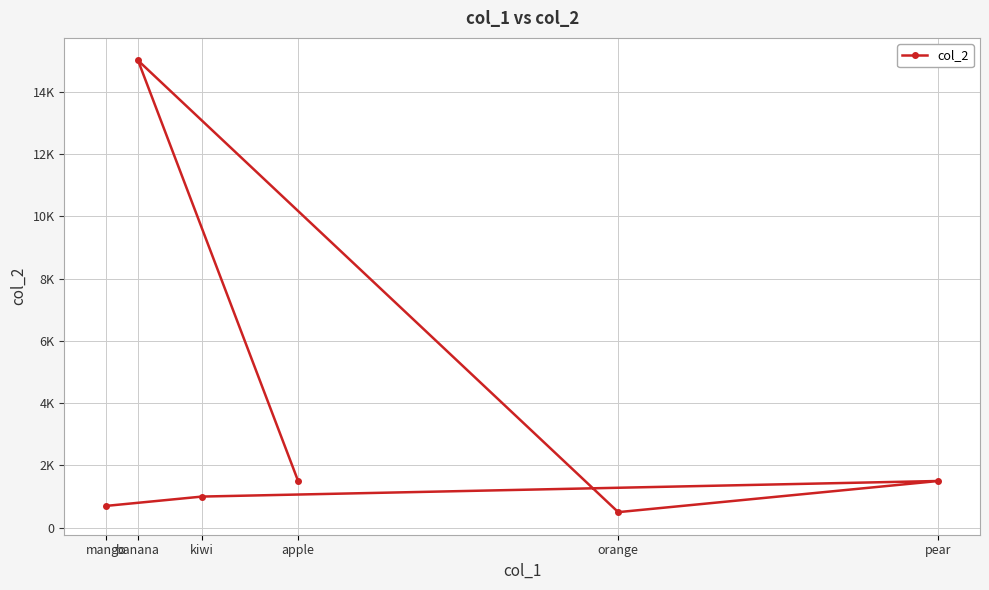

Is it true that the value at pear is 897?

False